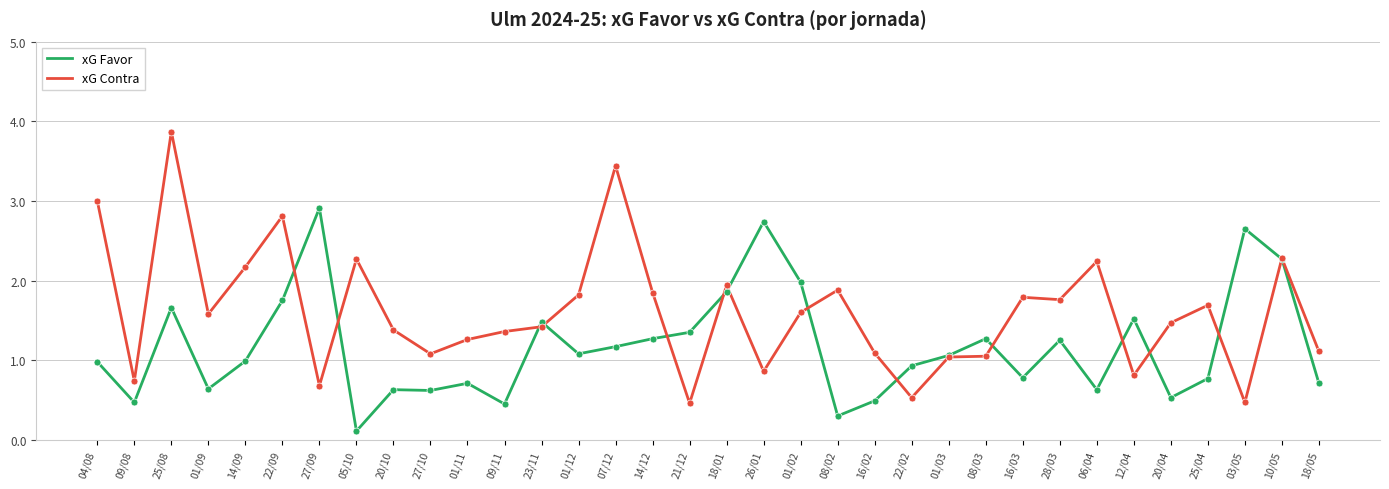

At how many categories does at least one series exceed 1?

32